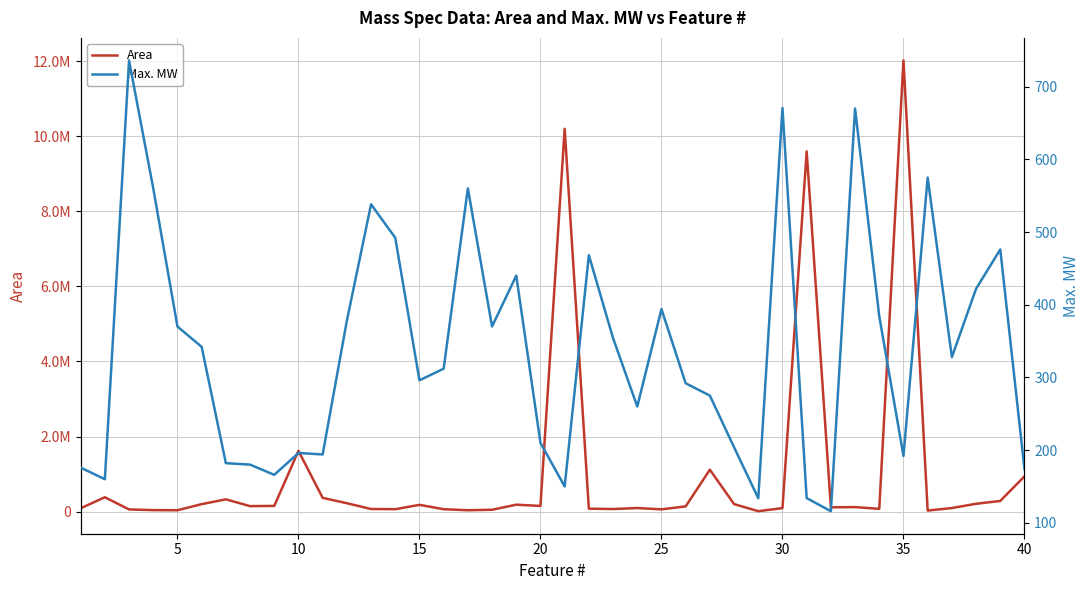

Count the number of categories in the chart.

40